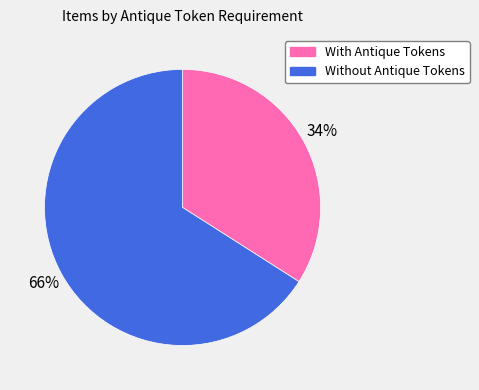

Which has a higher value, With Antique Tokens or Without Antique Tokens?

Without Antique Tokens